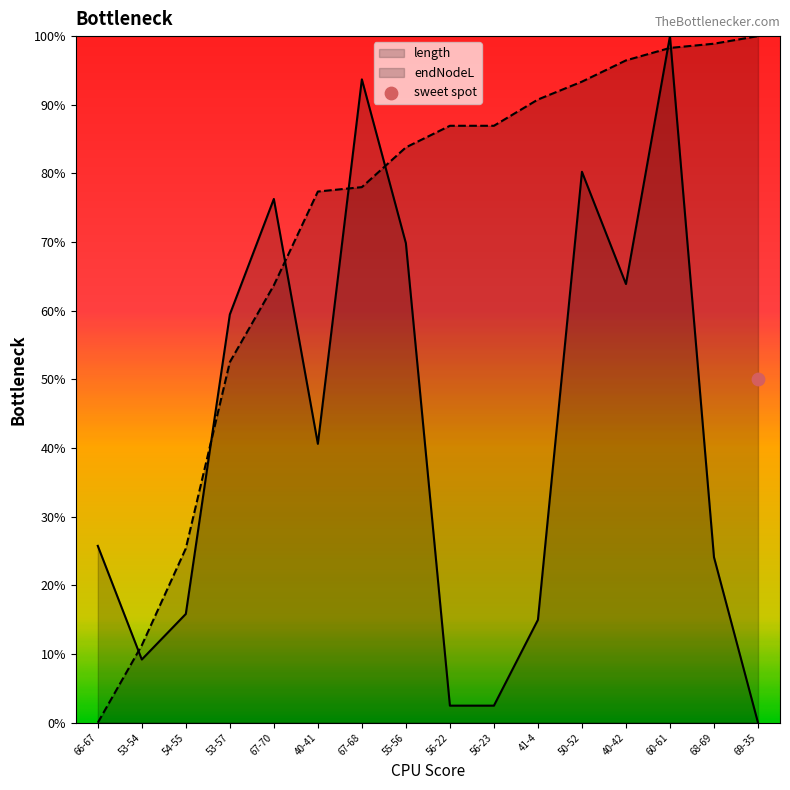

Which series contains the lowest Y value?

length